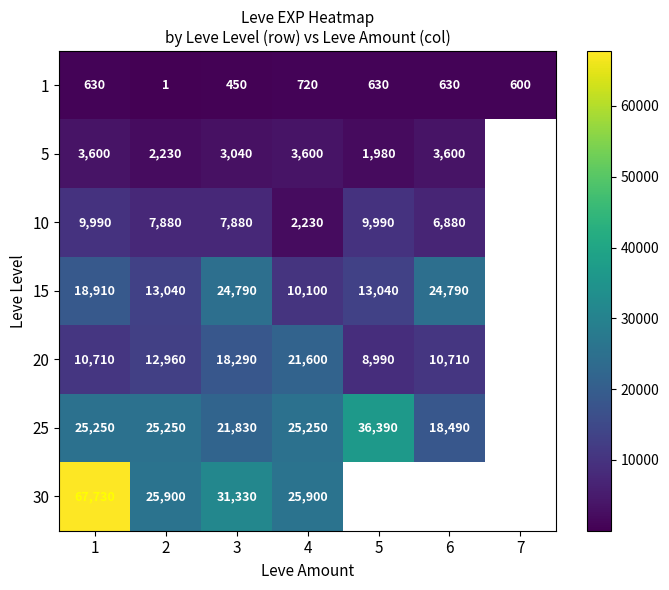

At which category does the chart reach its minimum across all series?

2